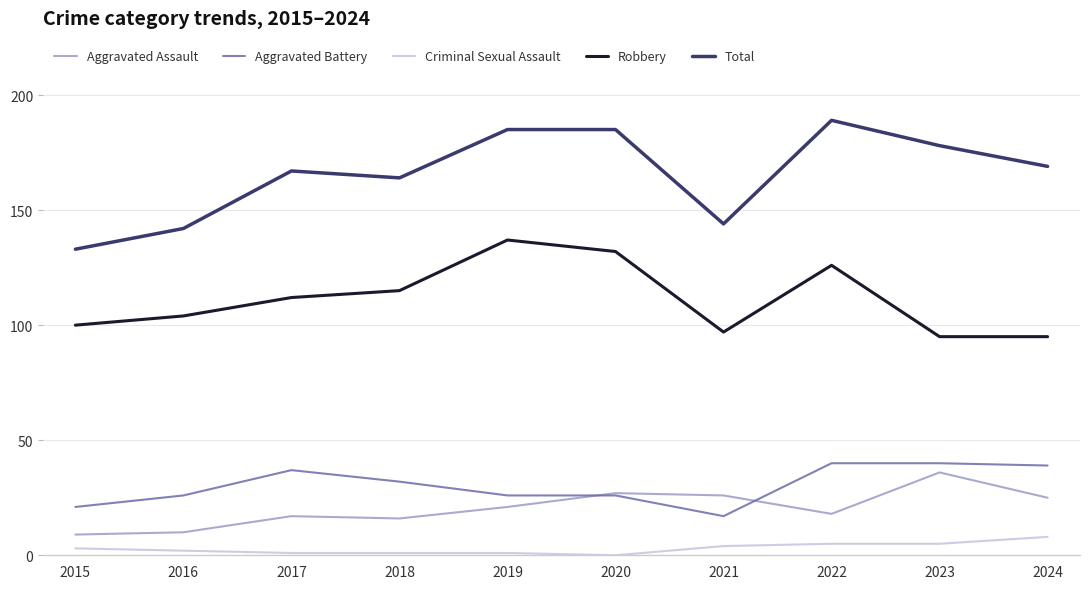

How many categories are shown in the chart?

10